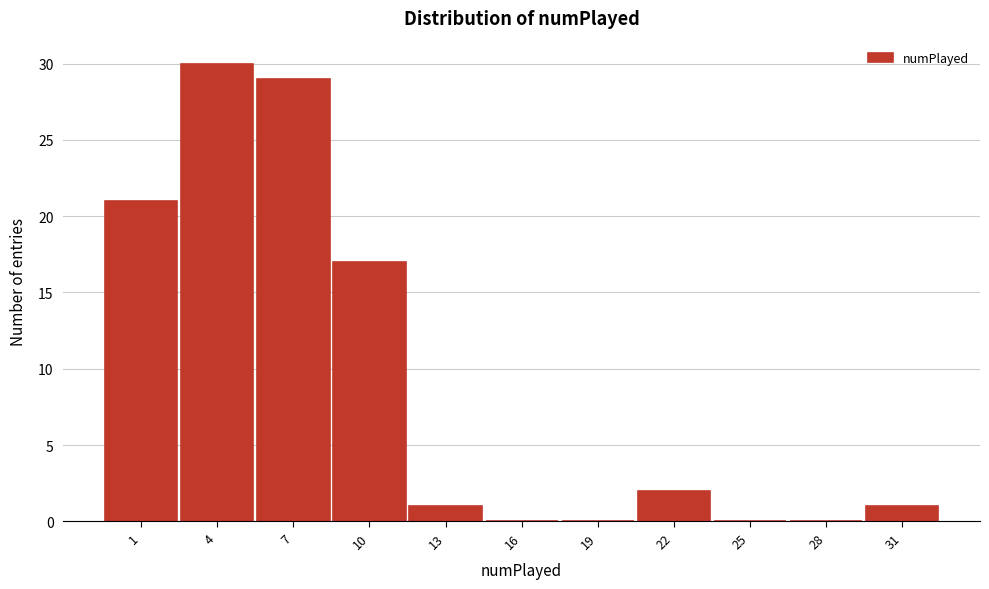

Reading right to left, extract all data points from this chart.

31=1	28=0	25=0	22=2	19=0	16=0	13=1	10=17	7=29	4=30	1=21